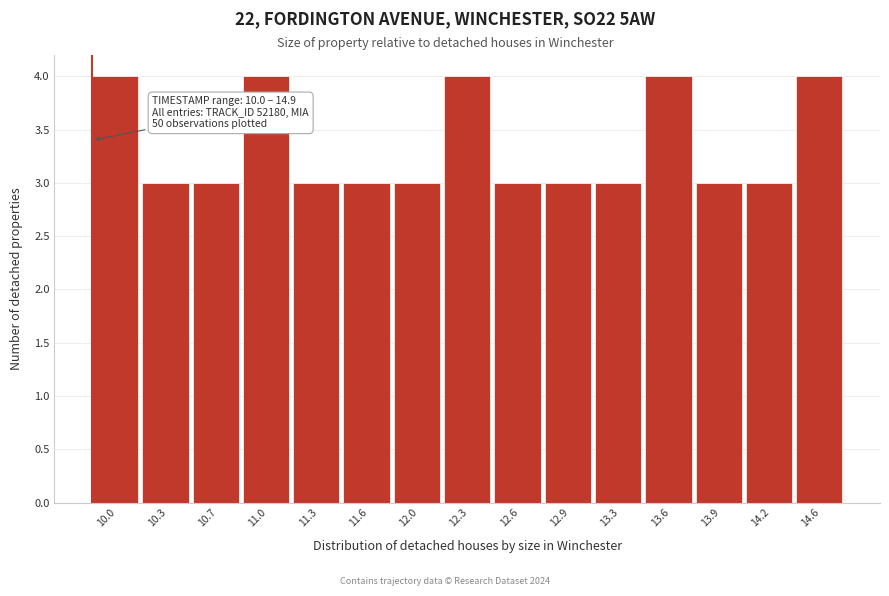

Reading left to right, transcribe all the data shown in this chart.

10.0=4	10.3=3	10.7=3	11.0=4	11.3=3	11.6=3	12.0=3	12.3=4	12.6=3	12.9=3	13.3=3	13.6=4	13.9=3	14.2=3	14.6=4